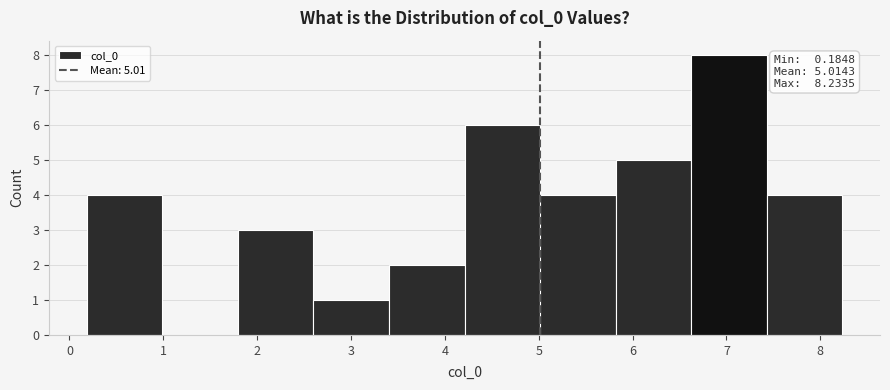

Which range on the x-axis has the tallest bar?

6.6 to 7.4